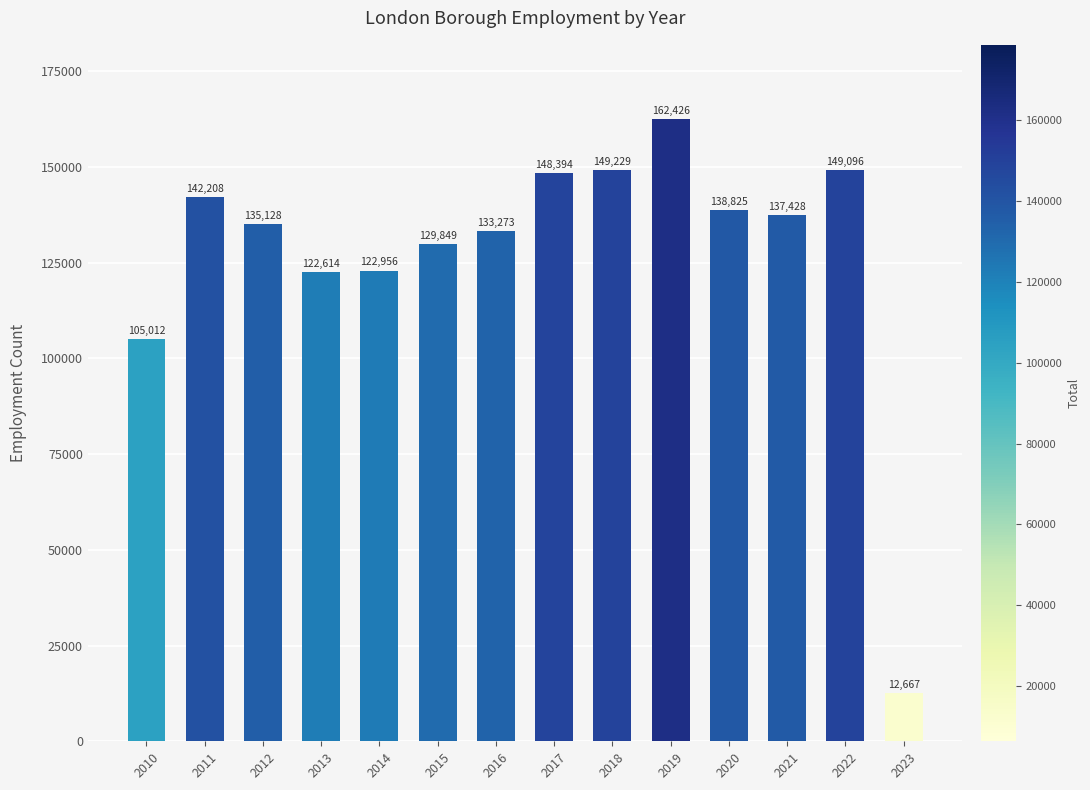

Which label corresponds to the smallest value in the chart?

2023